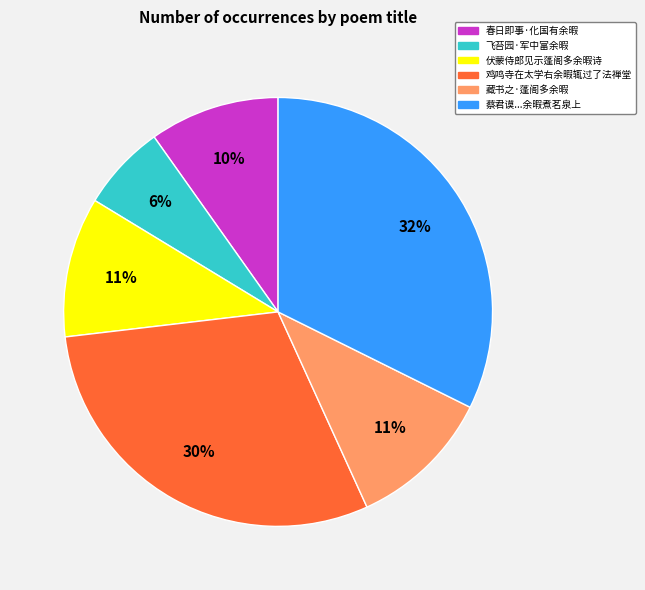

Is there a majority slice in this chart?

No